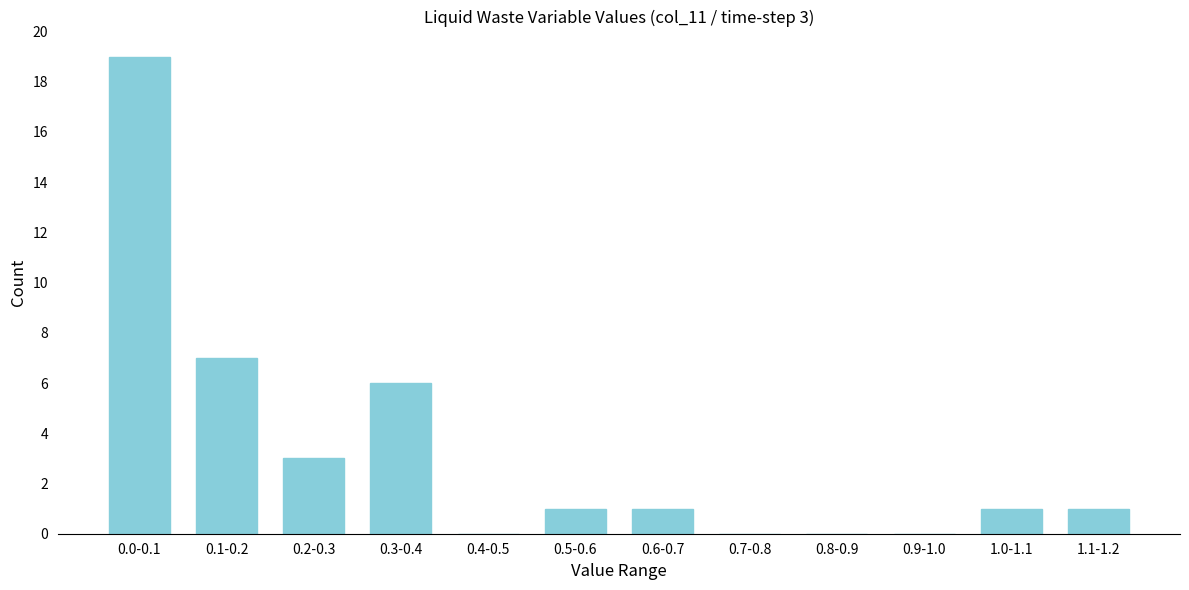

Reading left to right, transcribe all the data shown in this chart.

0.0-0.1=19	0.1-0.2=7	0.2-0.3=3	0.3-0.4=6	0.4-0.5=0	0.5-0.6=1	0.6-0.7=1	0.7-0.8=0	0.8-0.9=0	0.9-1.0=0	1.0-1.1=1	1.1-1.2=1